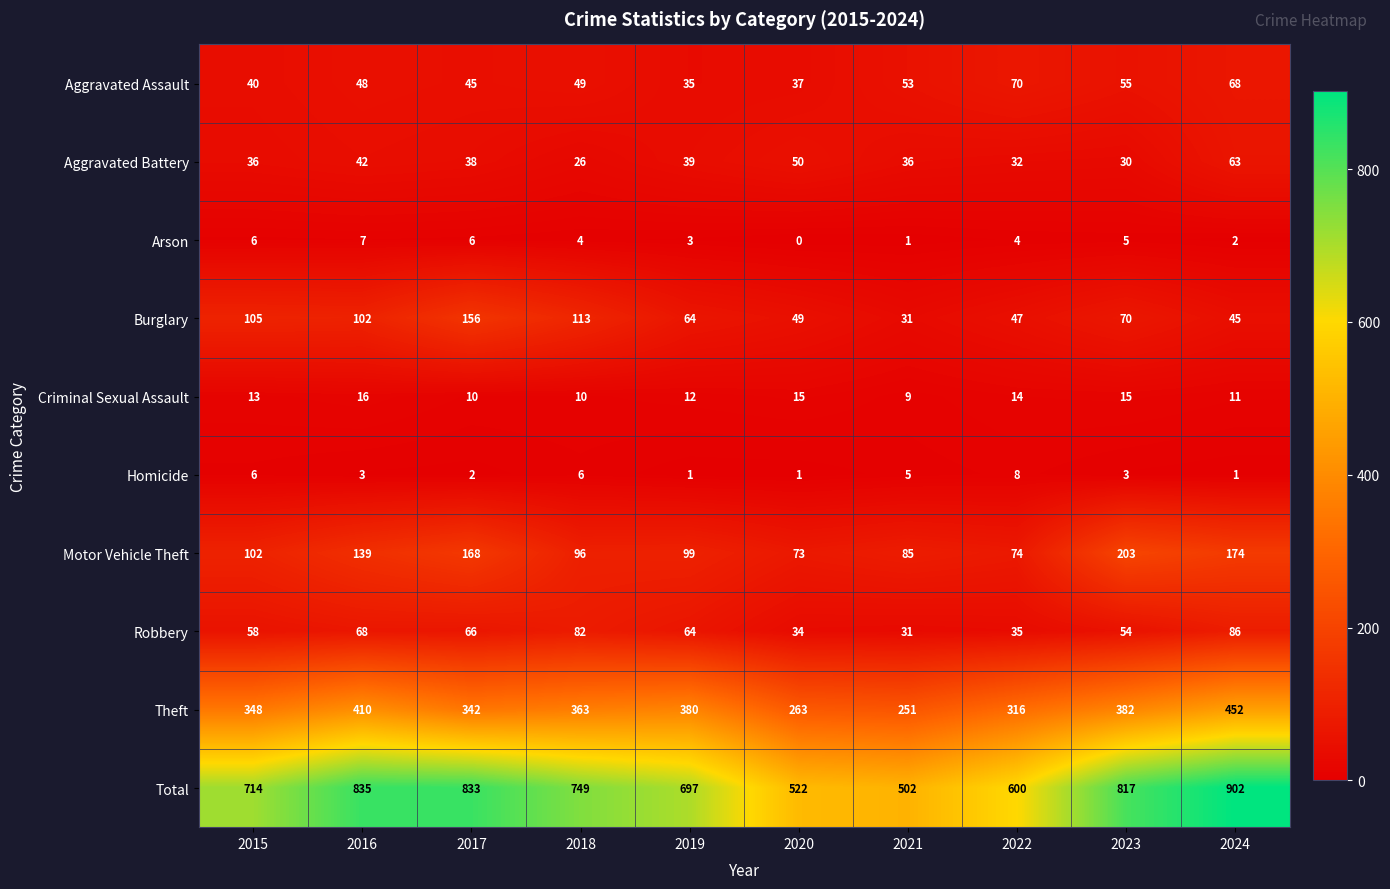

What value does the Theft series have at 2018, to the nearest 50?

350